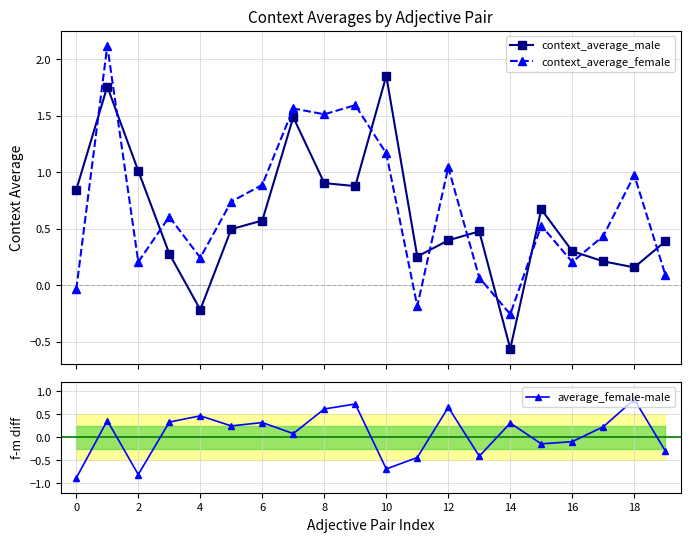

Which series ends up on top after the final intersection of context_average_male and context_average_female?

context_average_male